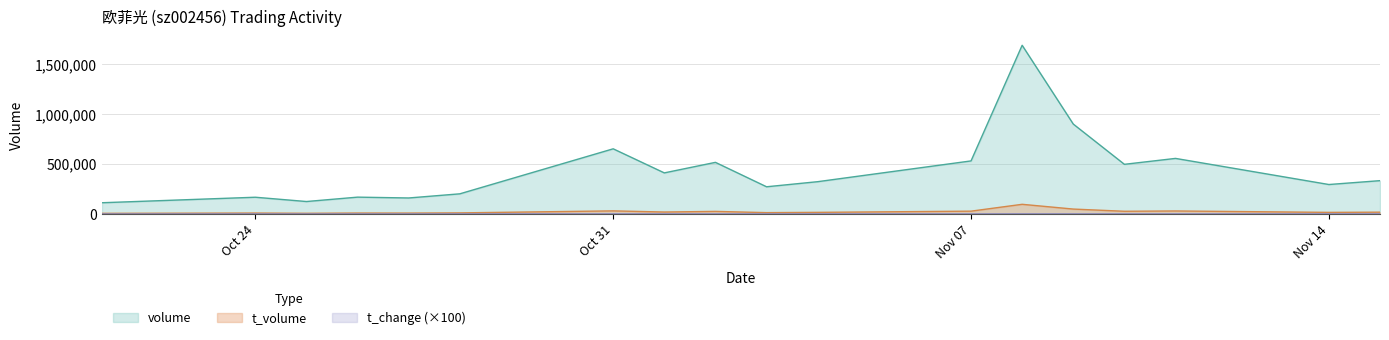

In volume, how many points are lower than both neighbors (excluding endpoints)?

6